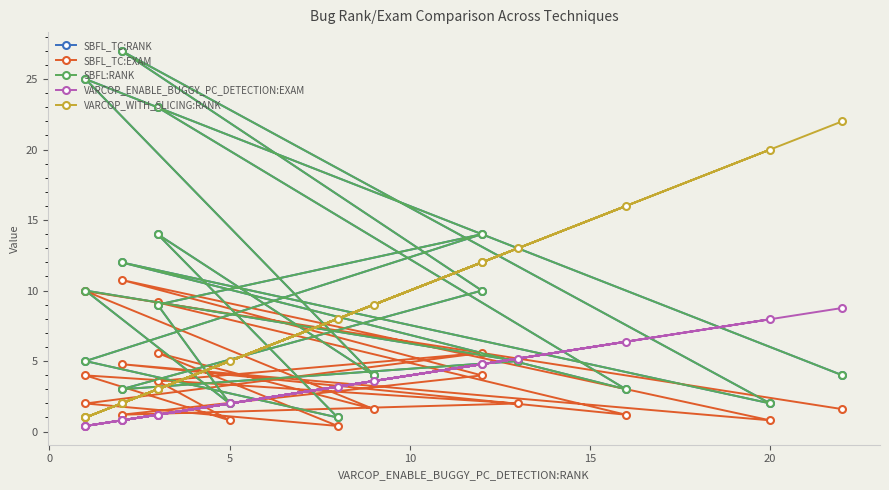

Which series has the largest range (max minus min)?

SBFL_TC:RANK